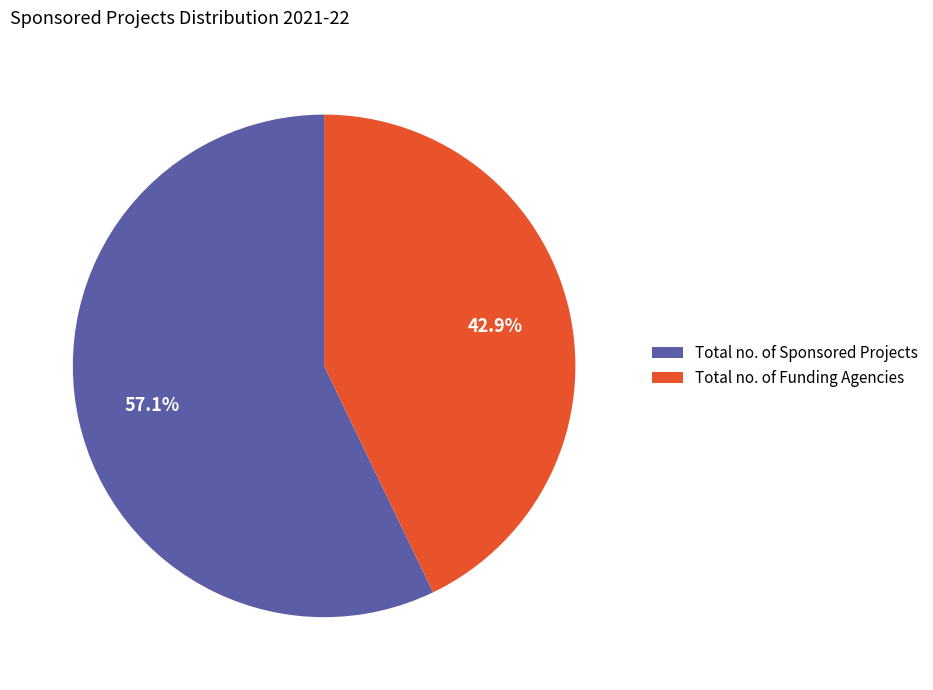

Which category has the biggest portion of the pie?

Total no. of Sponsored Projects